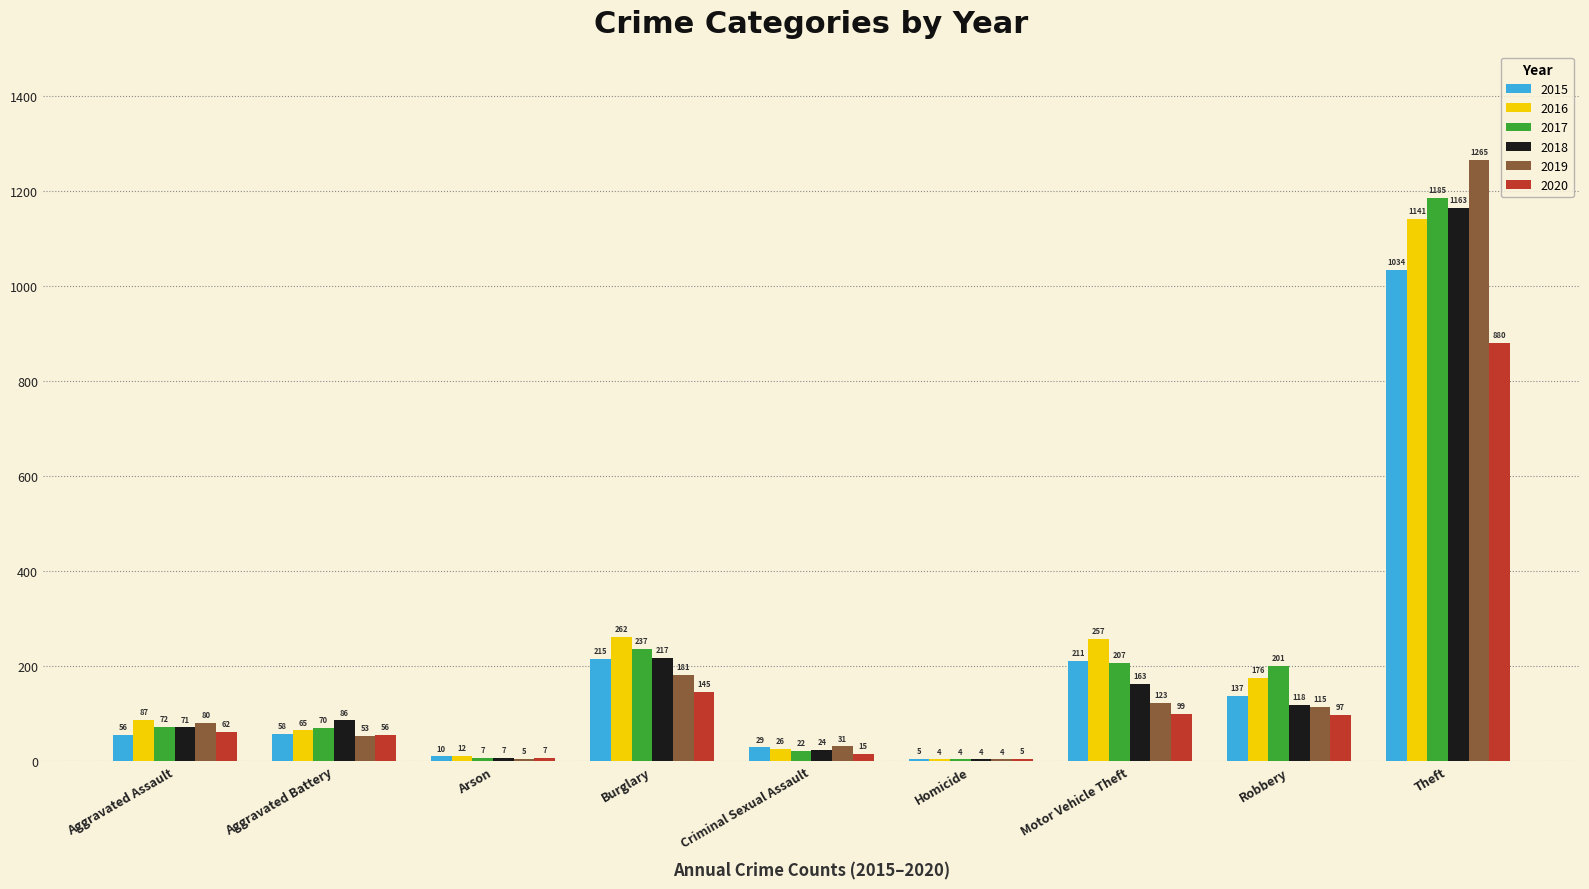

Which series changed the most between Aggravated Battery and Burglary?

2016